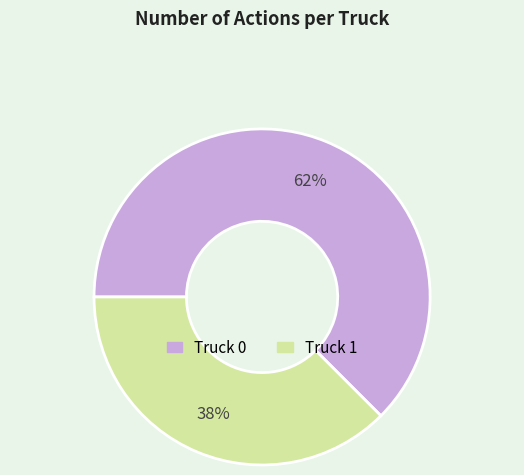

Rank the categories by value from highest to lowest.

Truck 0, Truck 1